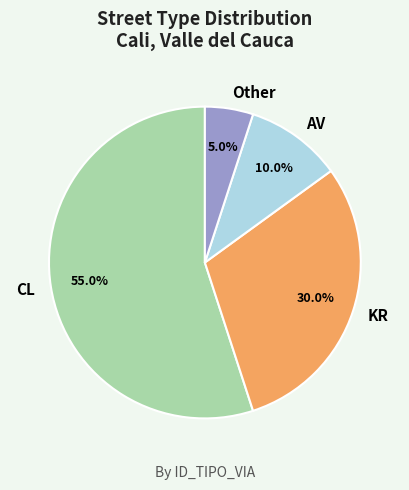

To the nearest percent, what percentage of the pie is CL?

55%